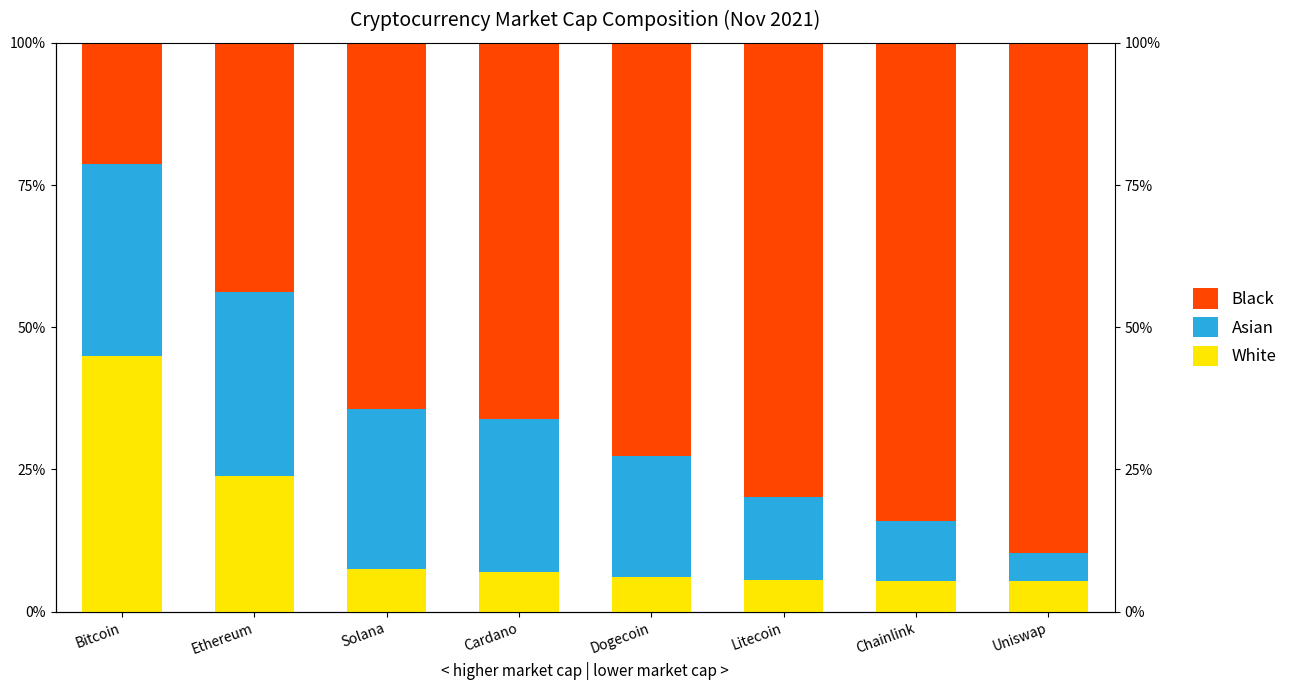

What position from the left is Cardano?

4